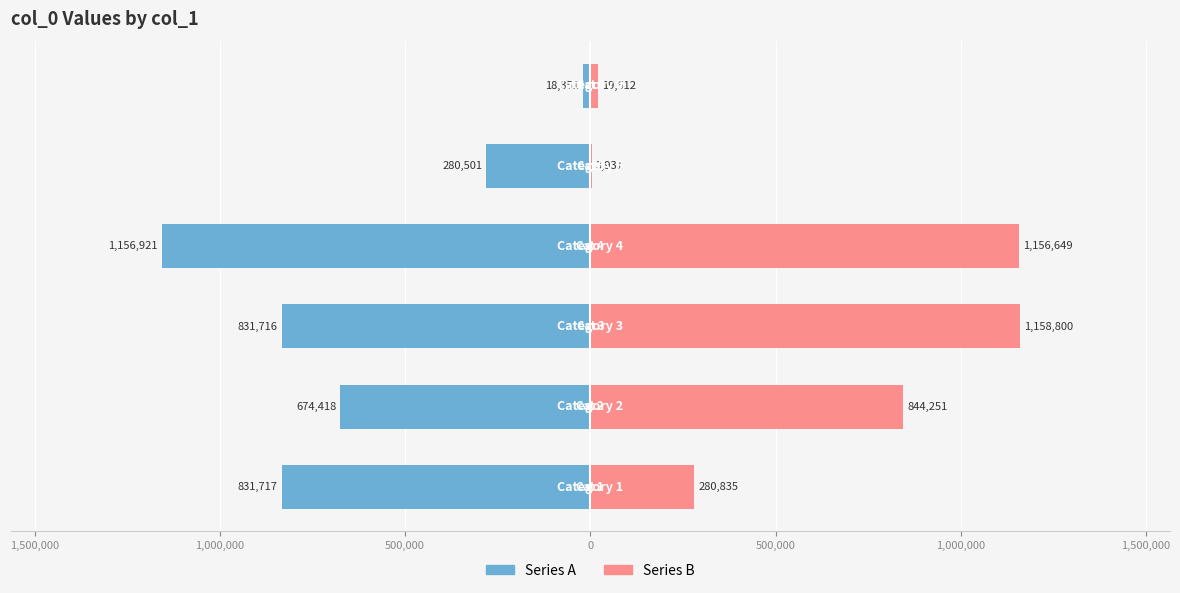

What is the maximum value shown in the chart?

1158800